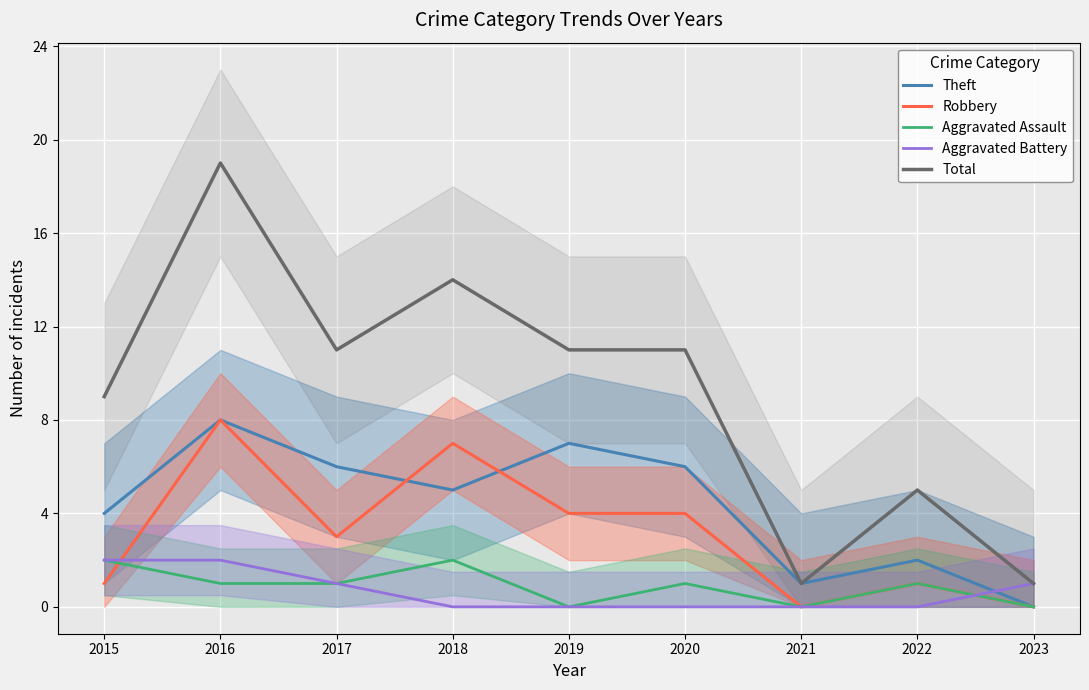

Is the value of Aggravated Battery at 2022 greater than the value of Robbery at 2021?

No